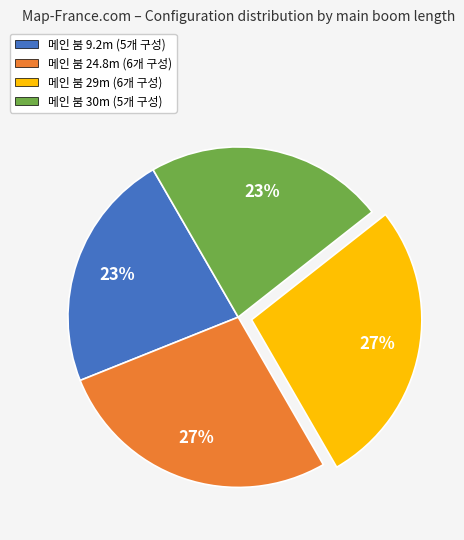

How many slices are in this pie chart?

4